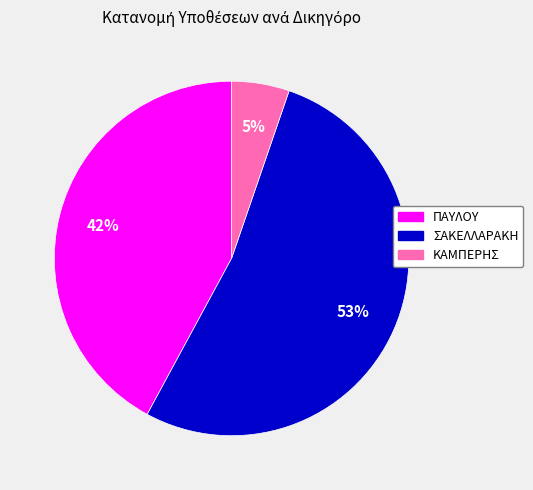

The ΠΑΥΛΟΥ slice represents 42% of the pie. True or false?

True